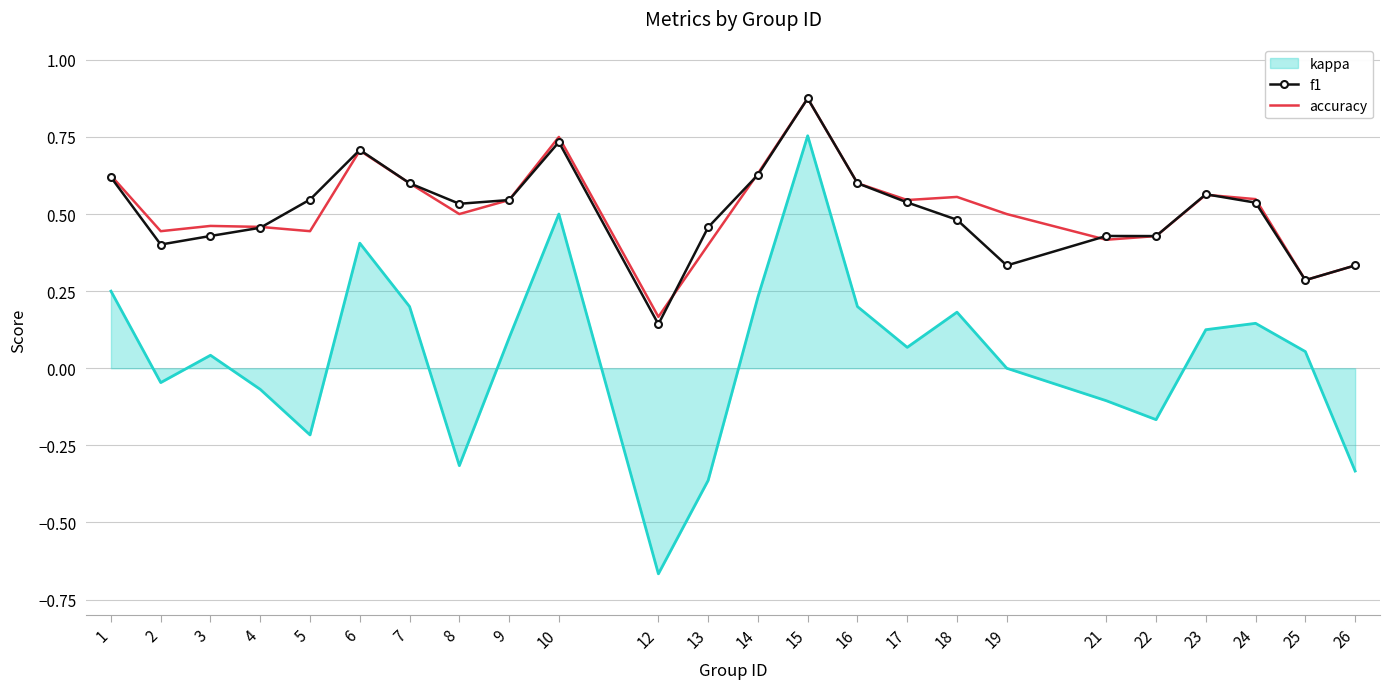

True or false: accuracy has a value of 0.3 at 9.

False